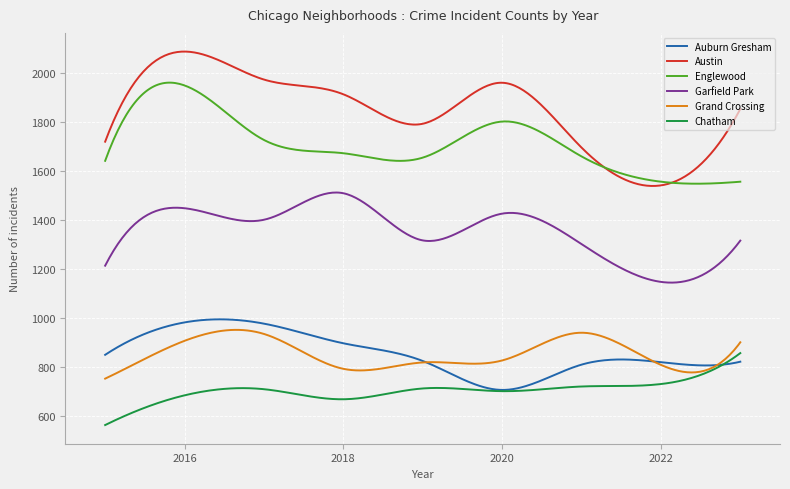

Which series has the largest total across all categories?

Austin